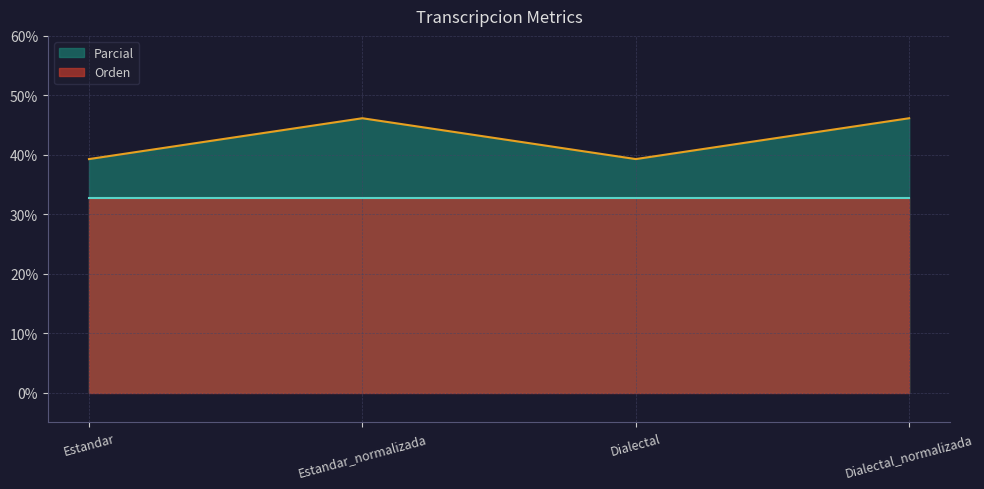

Which label corresponds to the largest value in the chart?

Estandar_normalizada